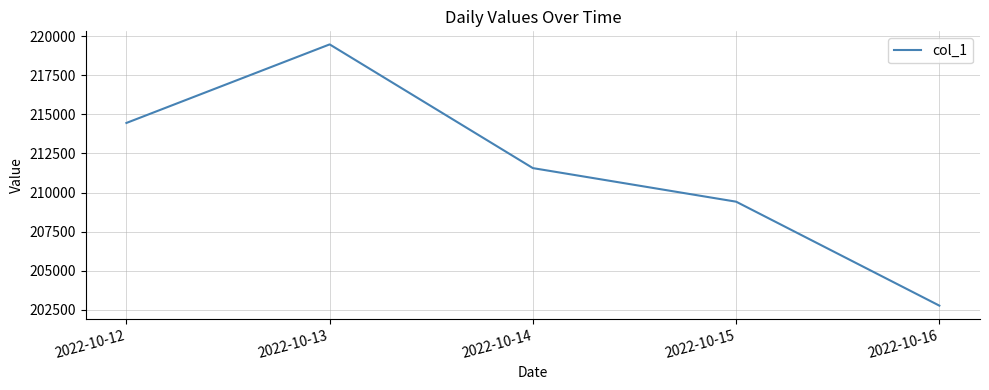

List the labels in order of value, smallest first.

2022-10-16, 2022-10-15, 2022-10-14, 2022-10-12, 2022-10-13